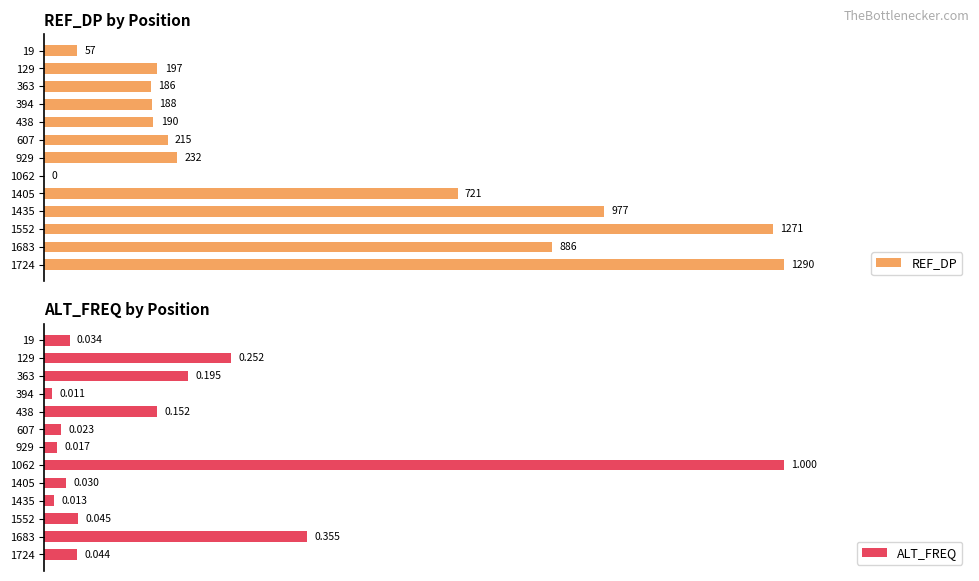

How many groups of bars are there?

13